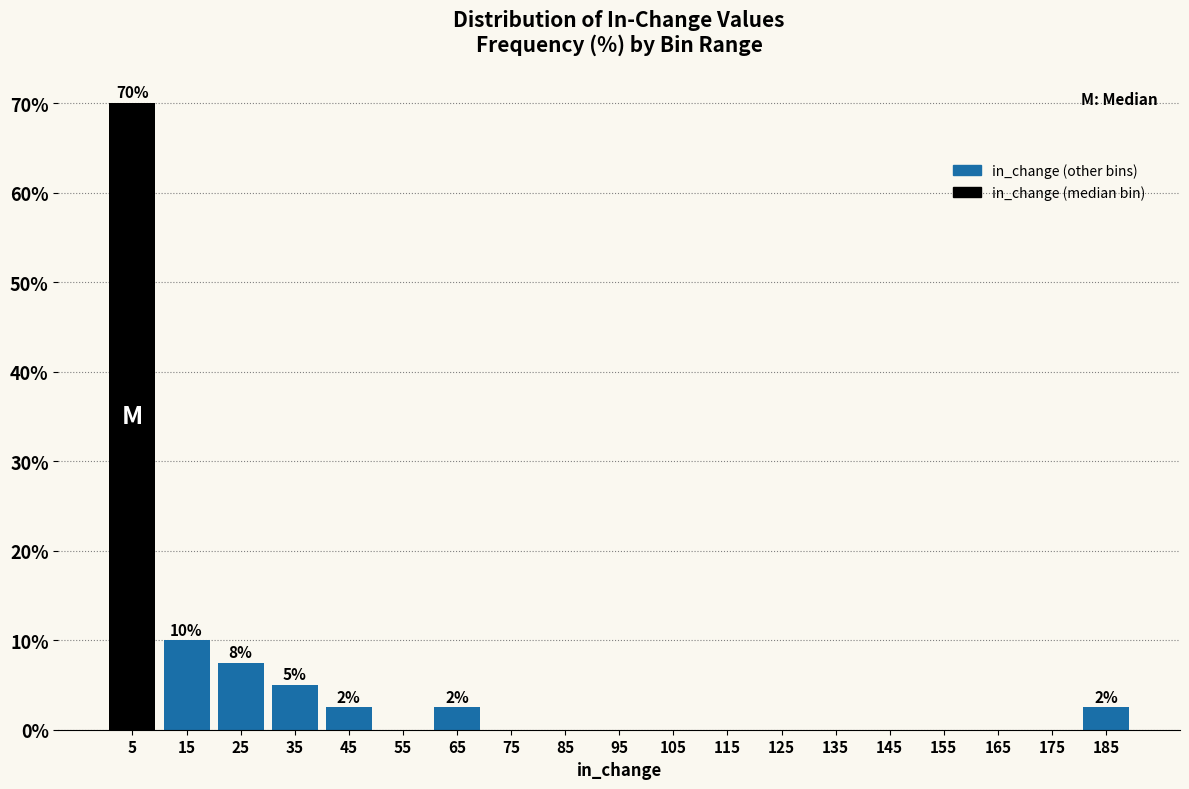

Over which range of the x-axis is the bar tallest?

0 to 10